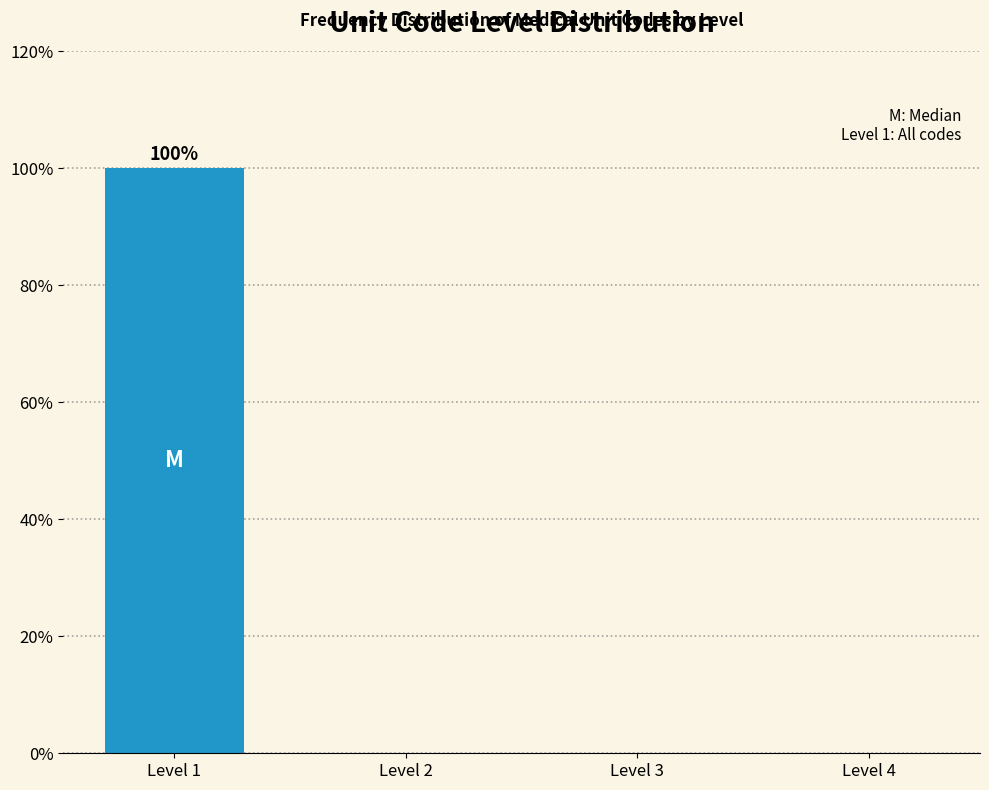

Reading right to left, what are all the values shown in this chart?

Level 4=0	Level 3=0	Level 2=0	Level 1=100